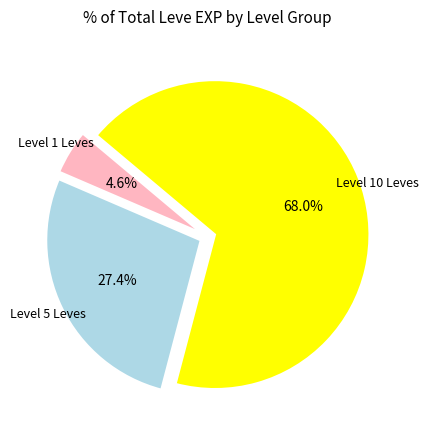

Is there any slice that represents more than half of the pie?

Yes